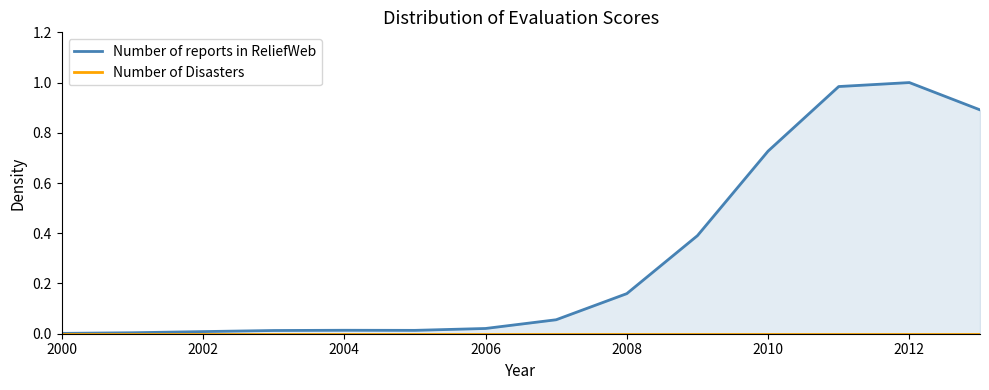

Reading left to right, what are all the values shown in this chart?

Number of reports in ReliefWeb: 0.0	0.0	0.0	0.0	0.0	0.0	0.0	0.1	0.2	0.4	0.7	1.0	1.0	0.9
Number of Disasters: 0.0	0.0	0.0	0.0	0.0	0.0	0.0	0.0	0.0	0.0	0.0	0.0	0.0	0.0